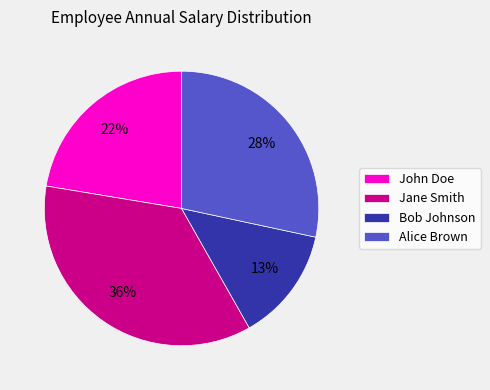

Which category has the biggest portion of the pie?

Jane Smith